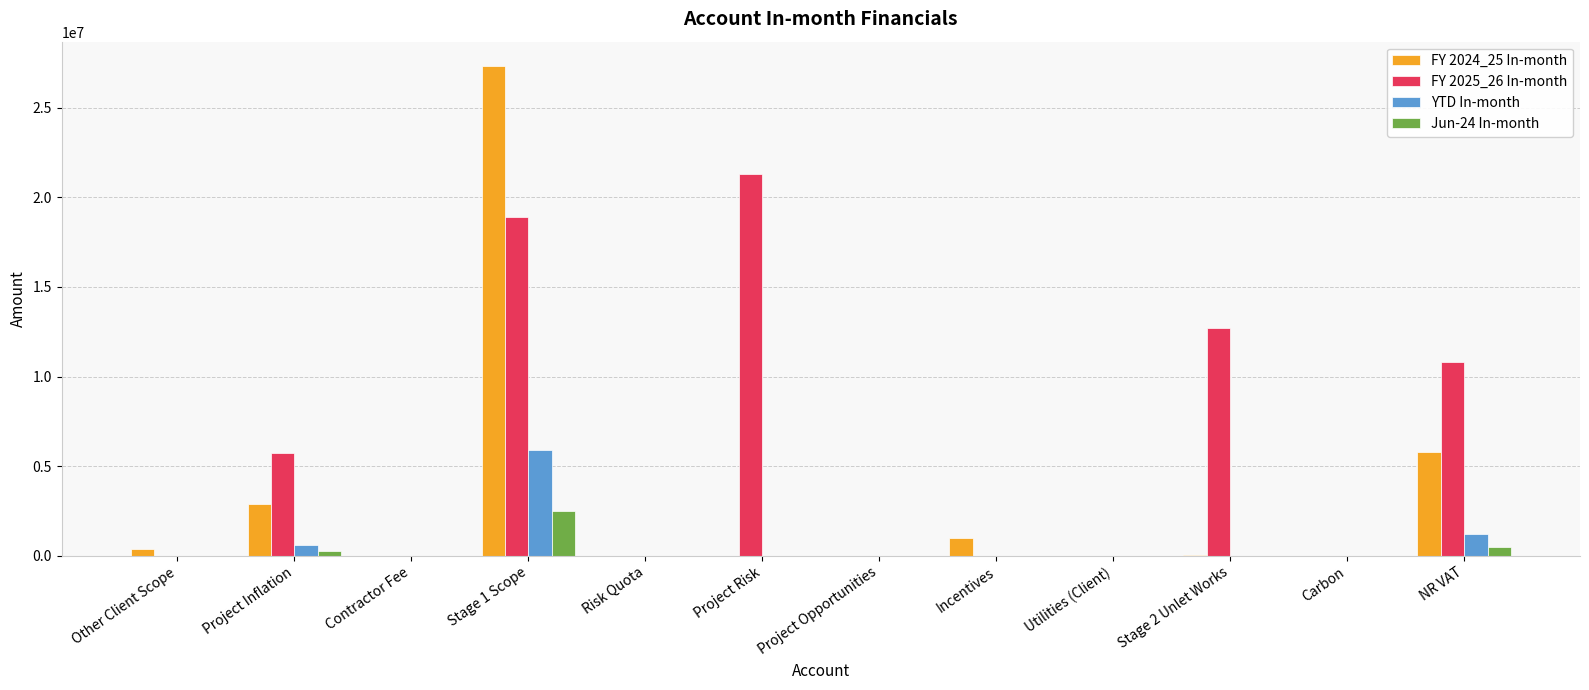

Count the number of data series in this chart.

4